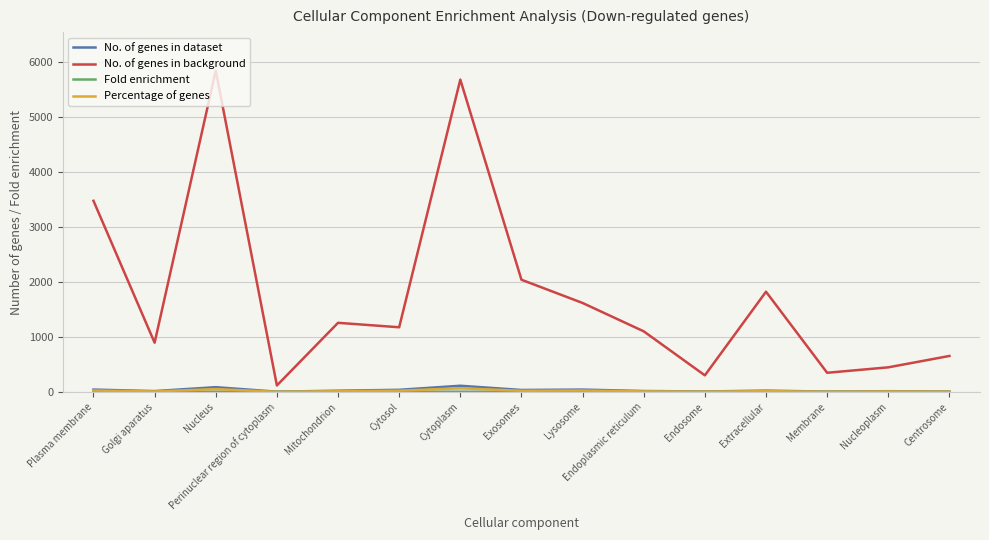

Is the value of No. of genes in dataset at Centrosome greater than the value of No. of genes in background at Centrosome?

No